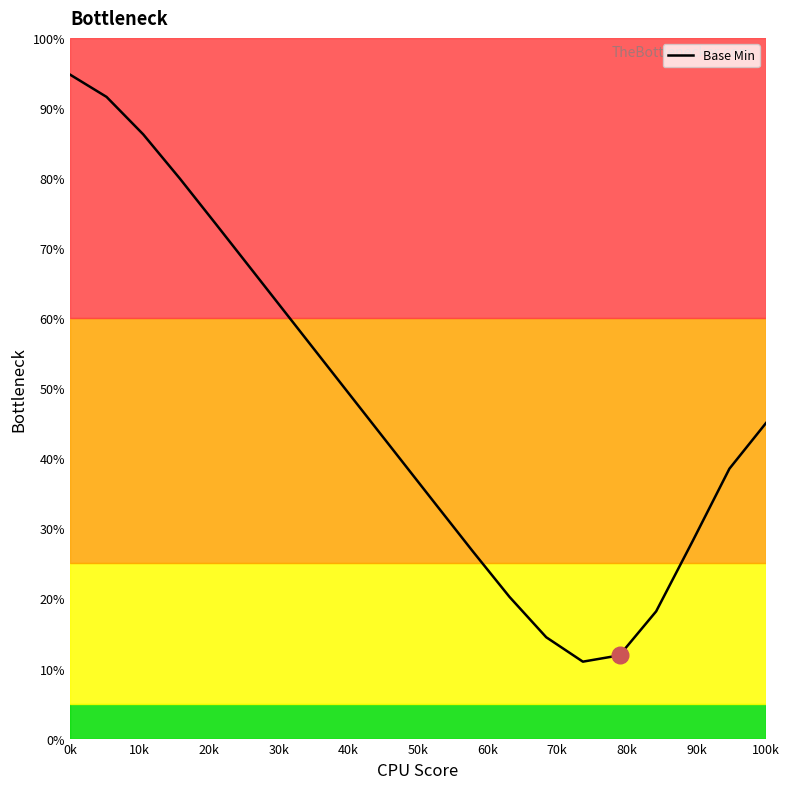

What is the difference between the maximum and minimum values?

83.8